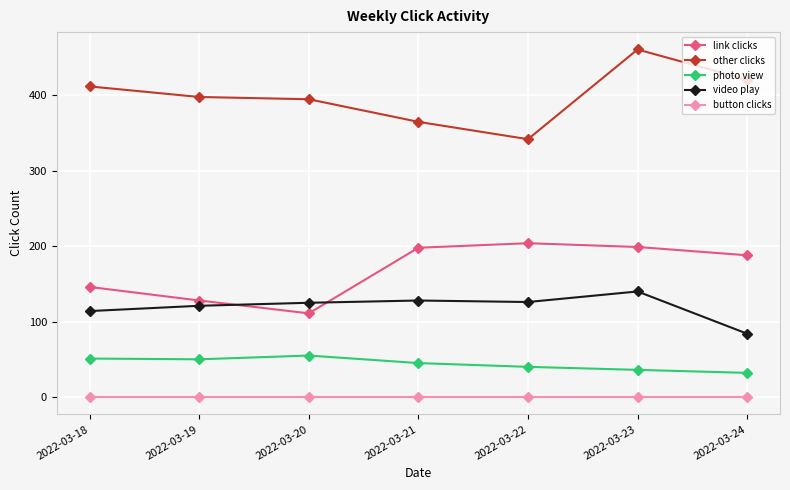

What is the difference between the maximum and minimum values in the photo view series?

23